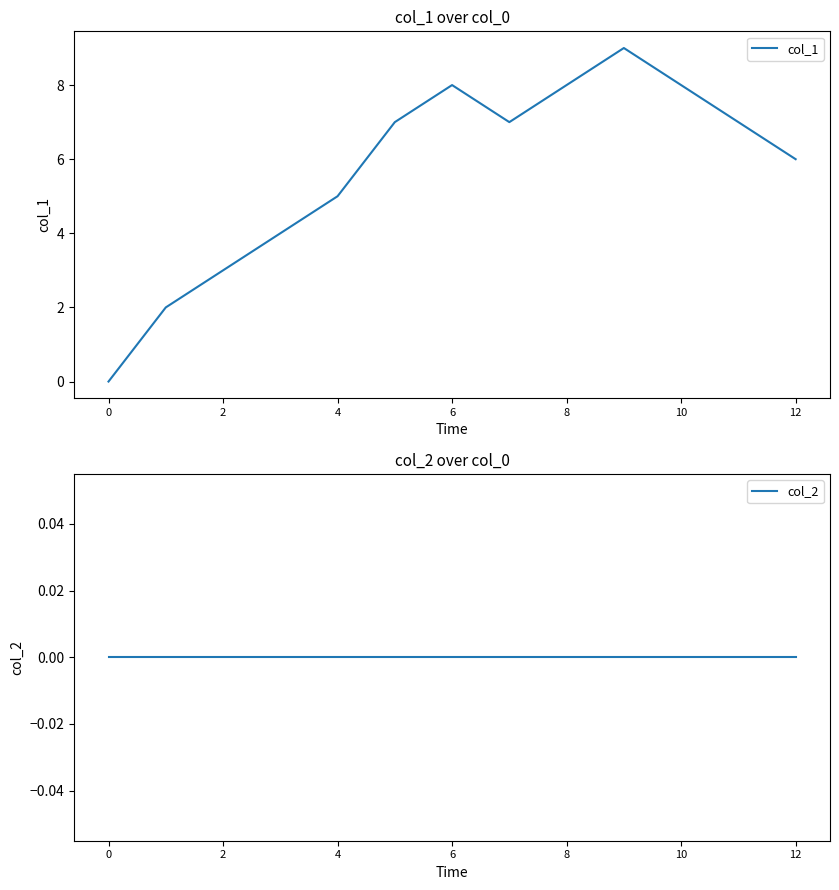

True or false: col_2 and col_1 cross at least once.

False